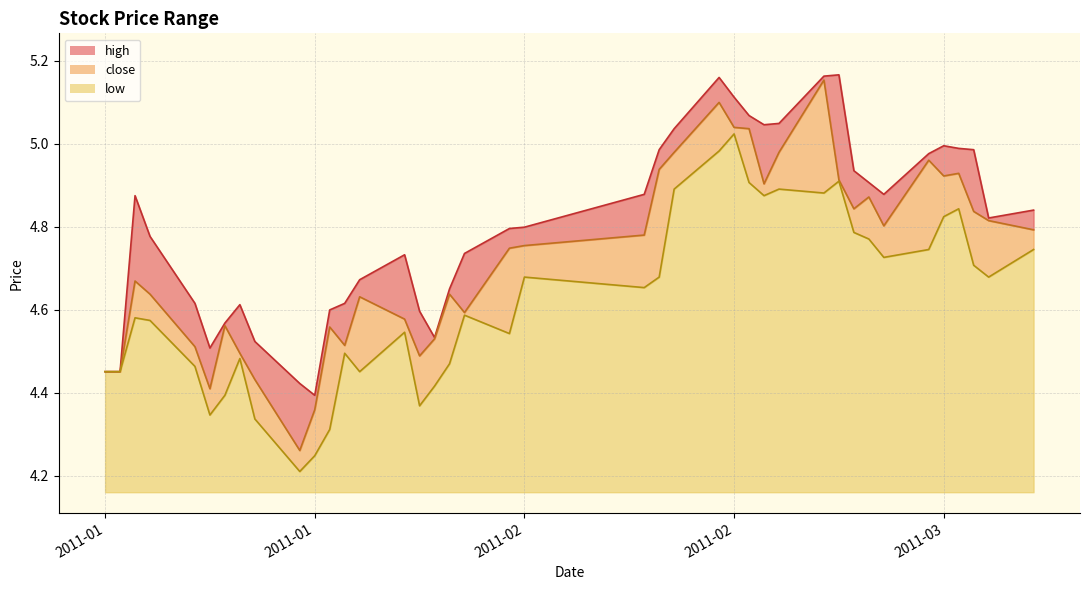

Is the value of low at 26 greater than the value of close at 2011-01?

Yes